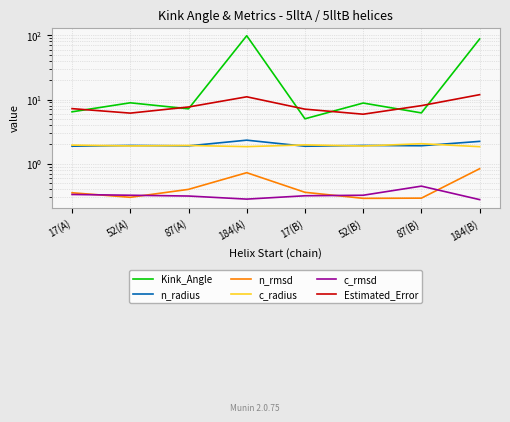

What is the sum of the c_rmsd values at 87(B) and 17(B)?

0.8